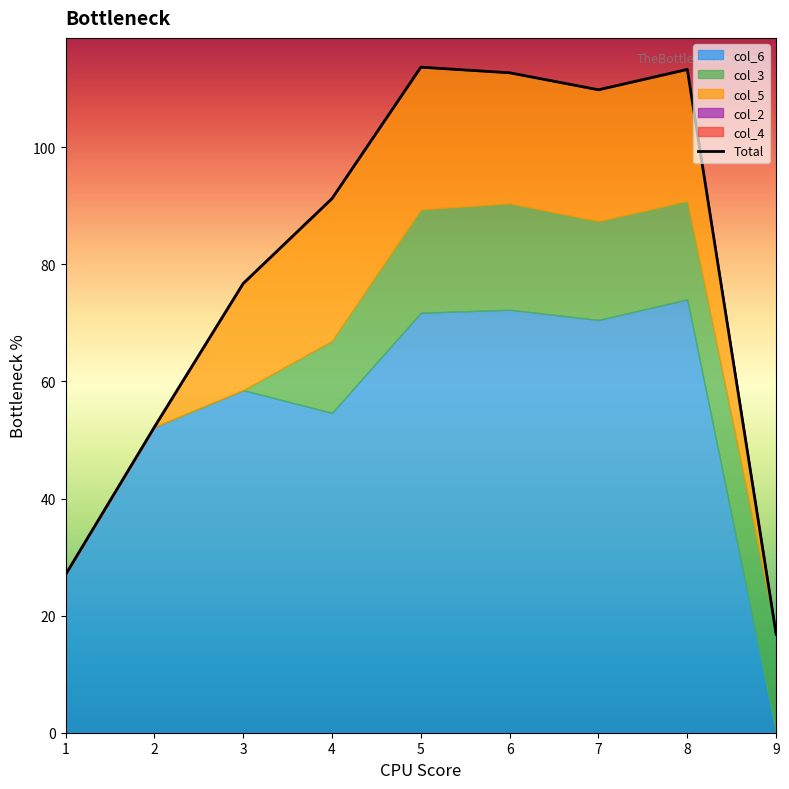

What is the ratio of the value at 1 to the value at 8?

0.2